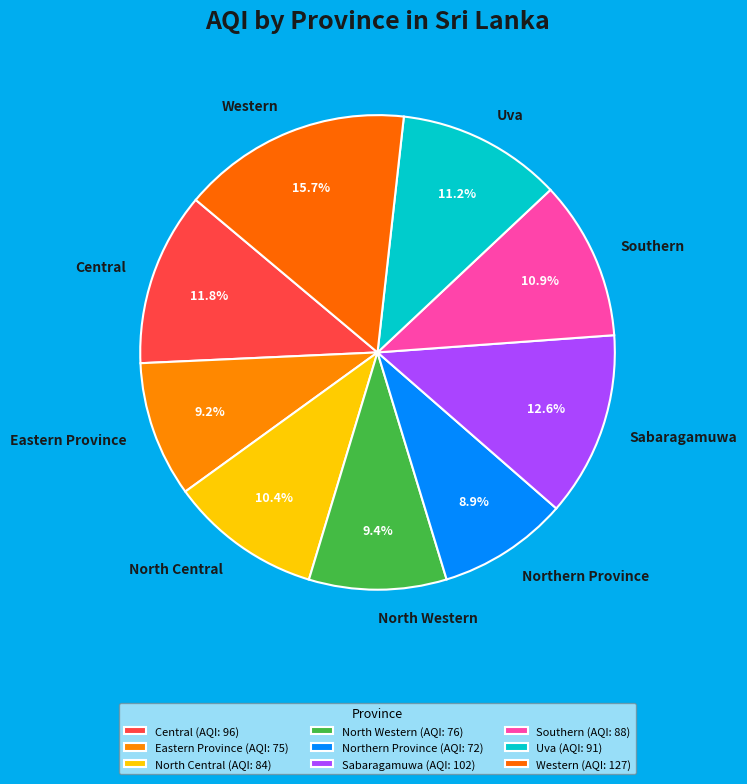

Is it true that Eastern Province is 15% of the pie?

False